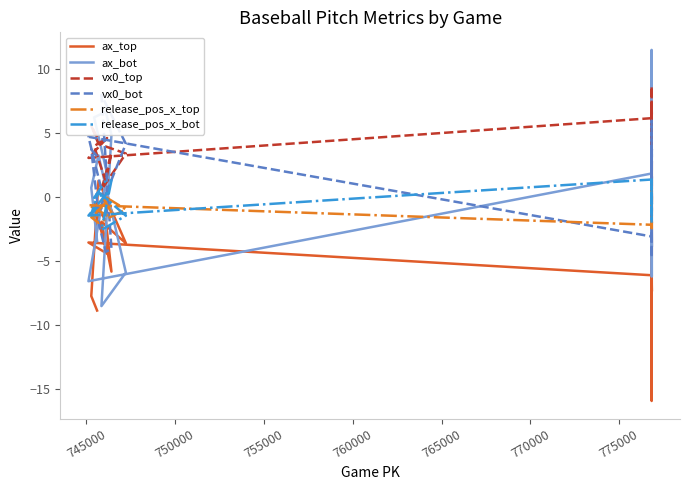

How many data points in release_pos_x_top are less than -1?

13